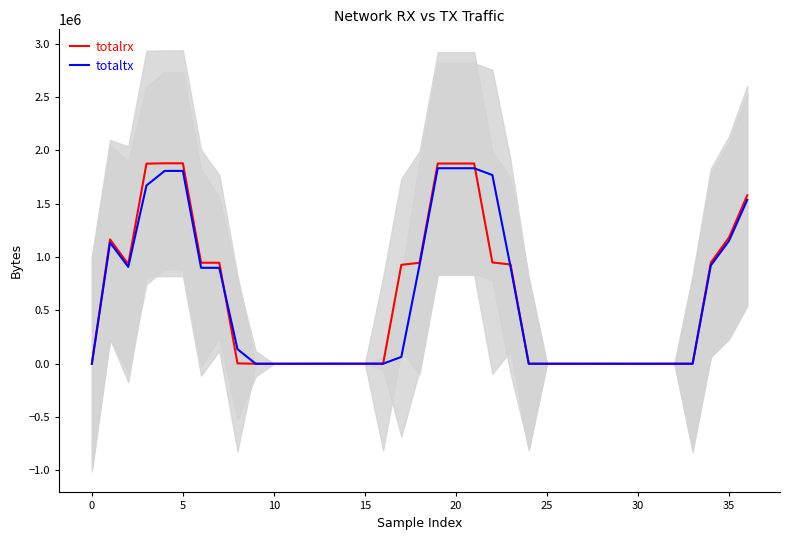

Reading left to right, what are all the values shown in this chart?

totalrx: 450.0	1165474.5	932497.6	1875575.2	1878823.2	1878823.2	946860.8	946742.8	3564.4	198.4	312.0	216.0	564.8	625.6	724.8	660.8	609.6	927254.4	946511.6	1876764.8	1876763.2	1876763.2	949769.6	930448.4	155.2	324.4	324.4	374.0	495.2	454.0	288.0	457.2	506.8	387.2	947420.4	1184211.5	1578666.7
totaltx: 136.0	1135506.0	908404.8	1671058.4	1807469.6	1807469.6	899201.6	899201.6	136521.6	110.4	165.6	165.6	440.8	508.4	563.6	562.8	507.6	64132.4	925224.8	1832503.6	1832449.2	1832449.2	1768549.2	907334.0	159.2	214.4	214.4	268.8	324.0	182.8	182.8	231.6	232.4	231.6	921769.2	1152142.5	1536108.7